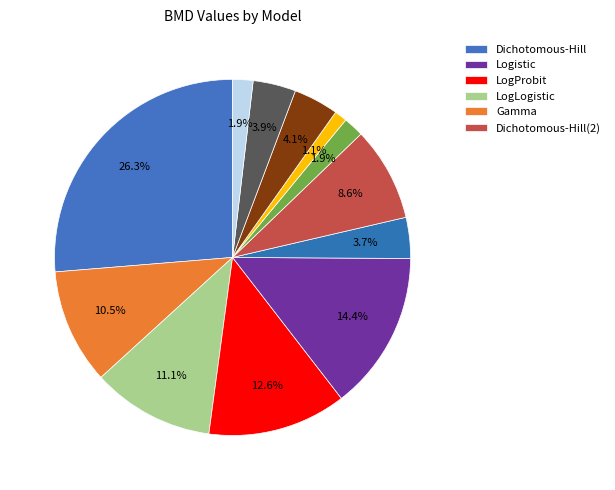

How many segments does this pie chart have?

12